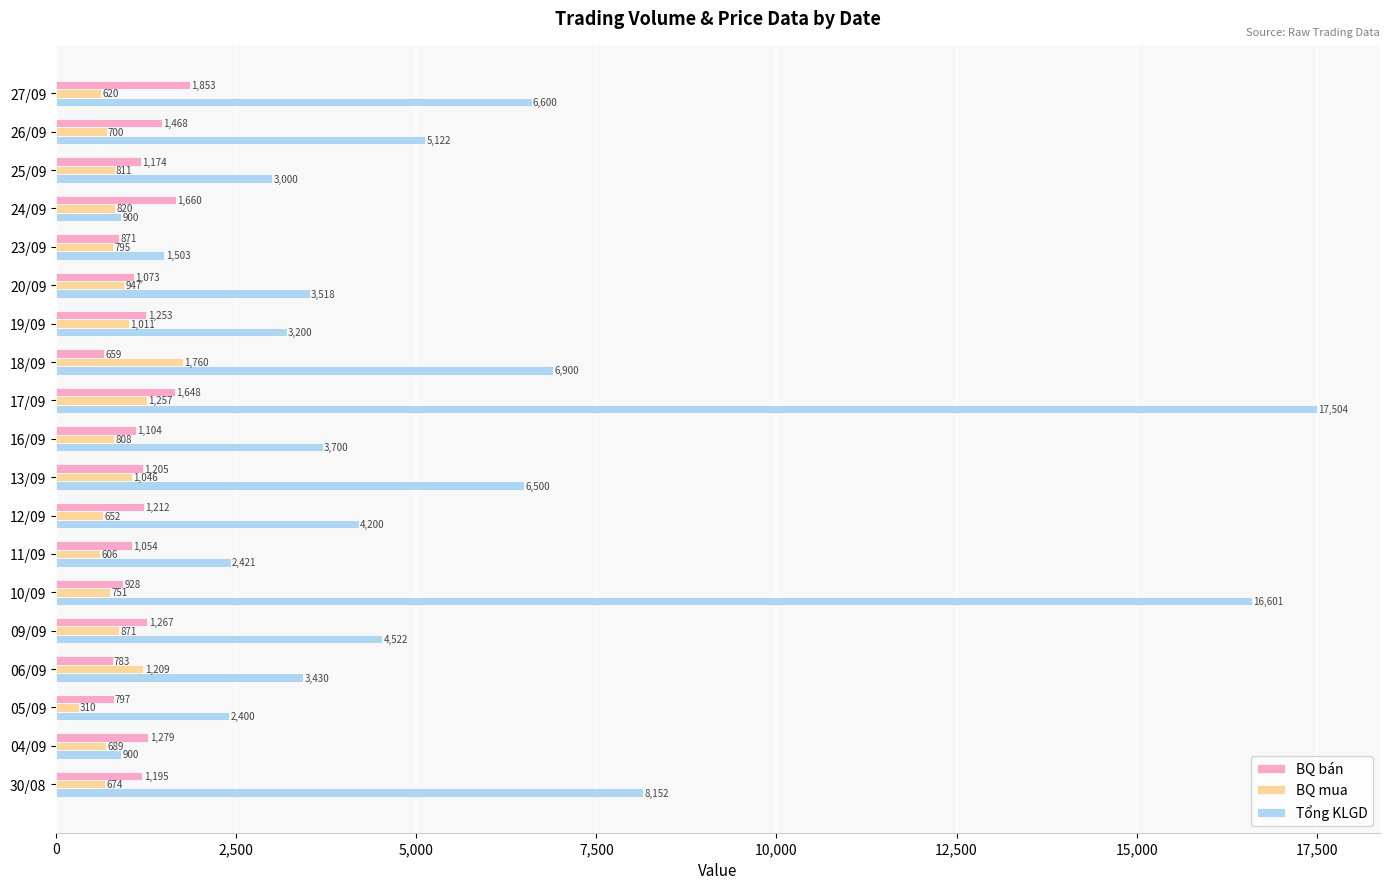

At which label does Tổng KLGD reach its peak?

17/09